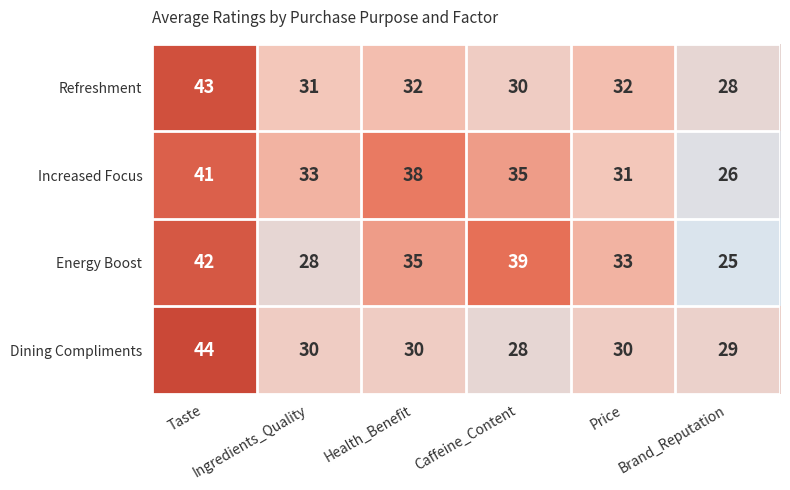

At Taste, list the series in order from smallest to largest.

Increased Focus, Energy Boost, Refreshment, Dining Compliments